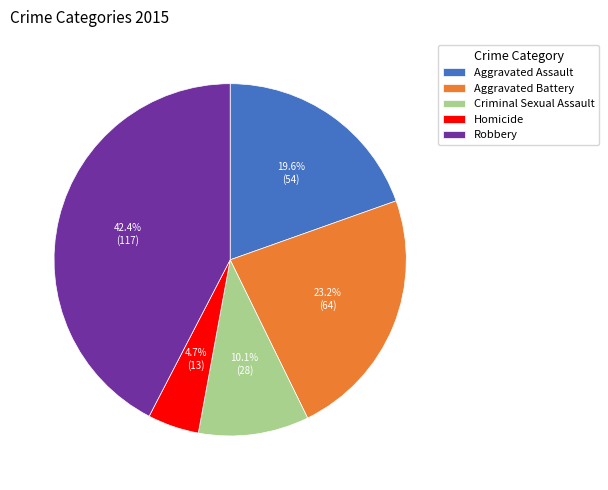

Which has a higher value, Aggravated Assault or Homicide?

Aggravated Assault